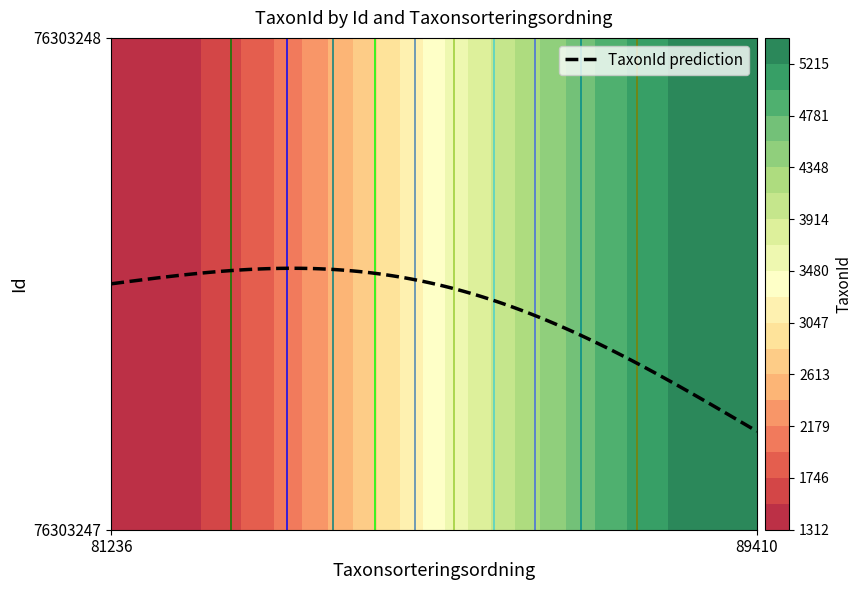

Is it true that 76303247 equals 5432 at 89410?

True